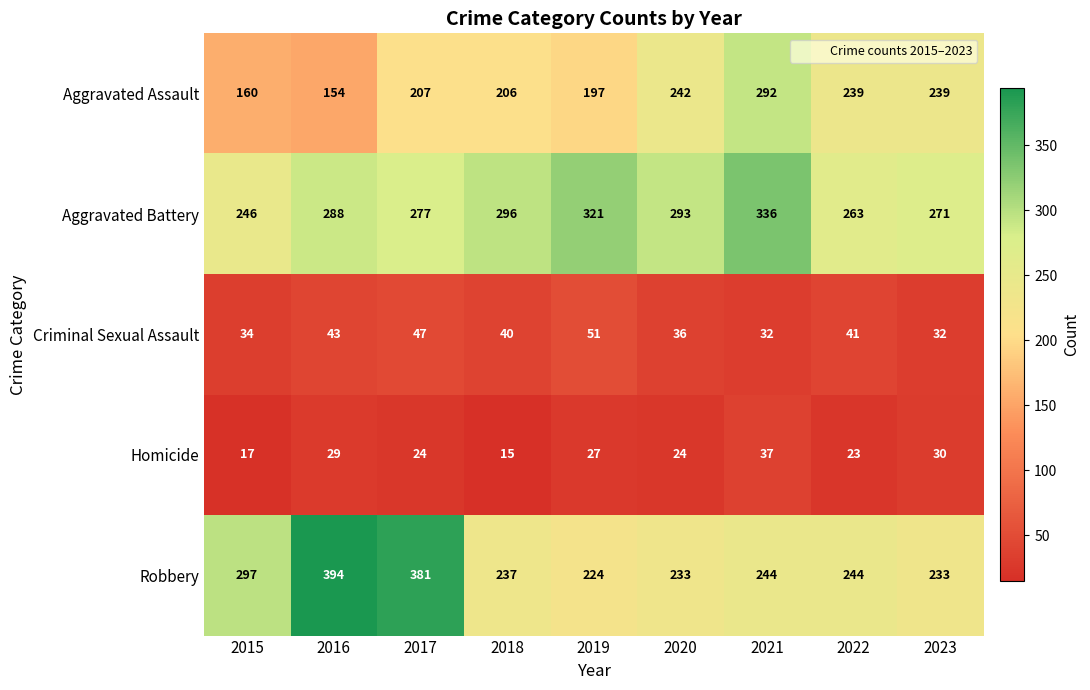

What is the sum of the Aggravated Assault values at 2019 and 2015?

357